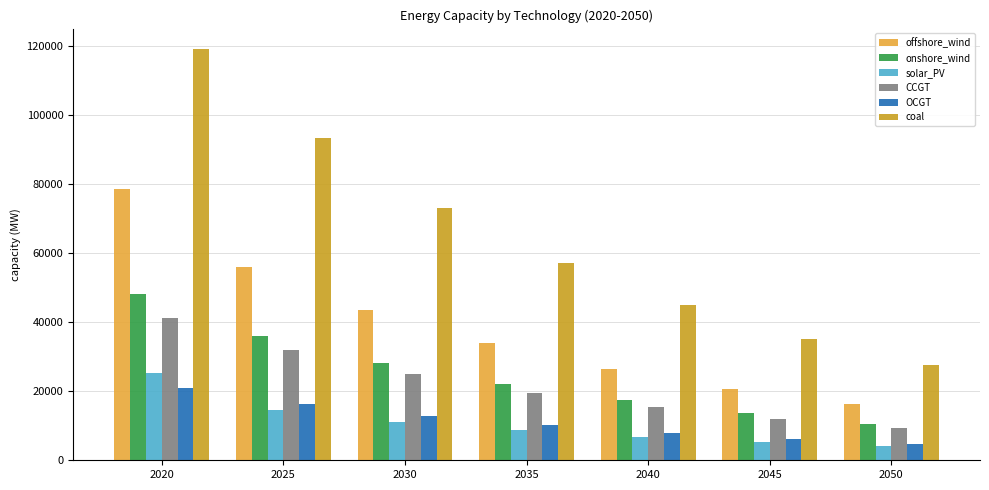

At 2035, list the series in order from smallest to largest.

solar_PV, OCGT, CCGT, onshore_wind, offshore_wind, coal